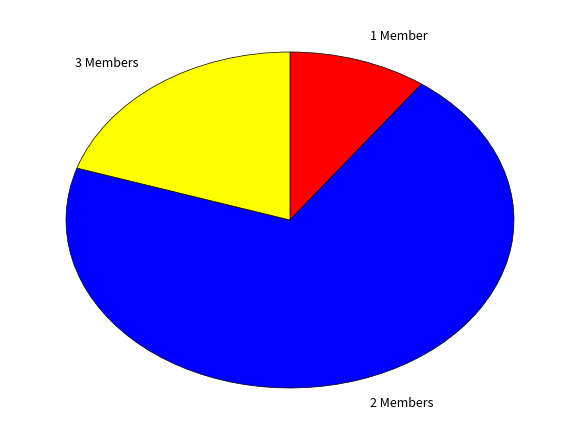

True or false: 2 Members accounts for 70% of the total.

True